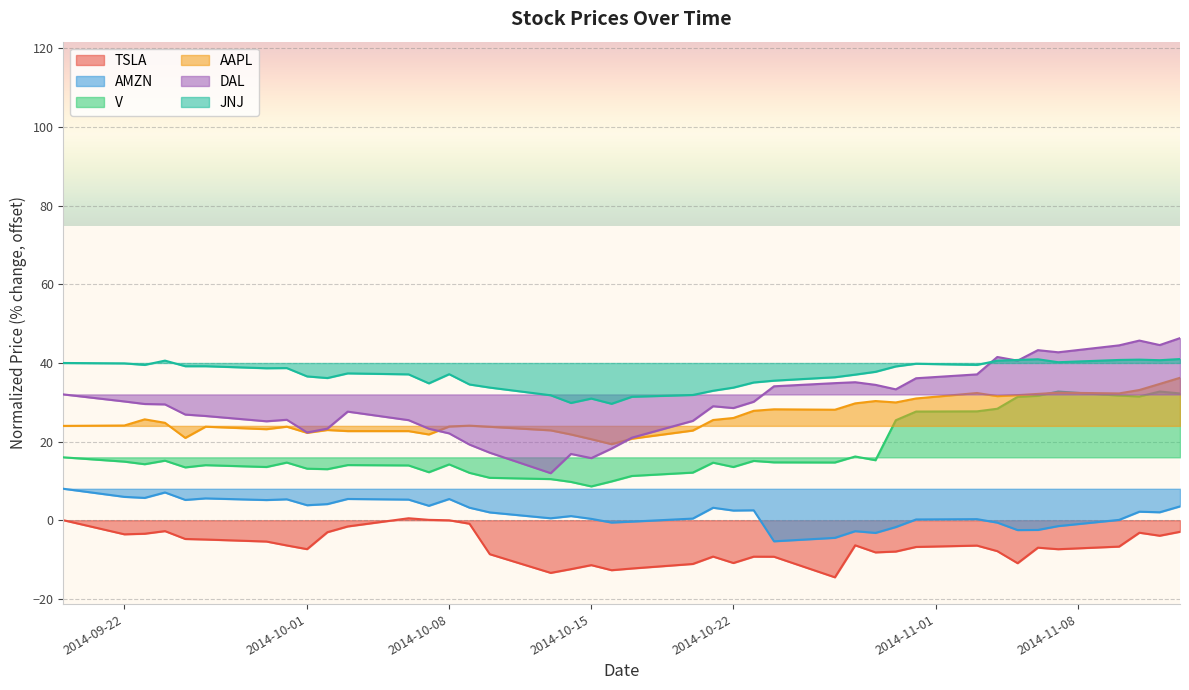

How many interior local valleys does the JNJ series have?

9